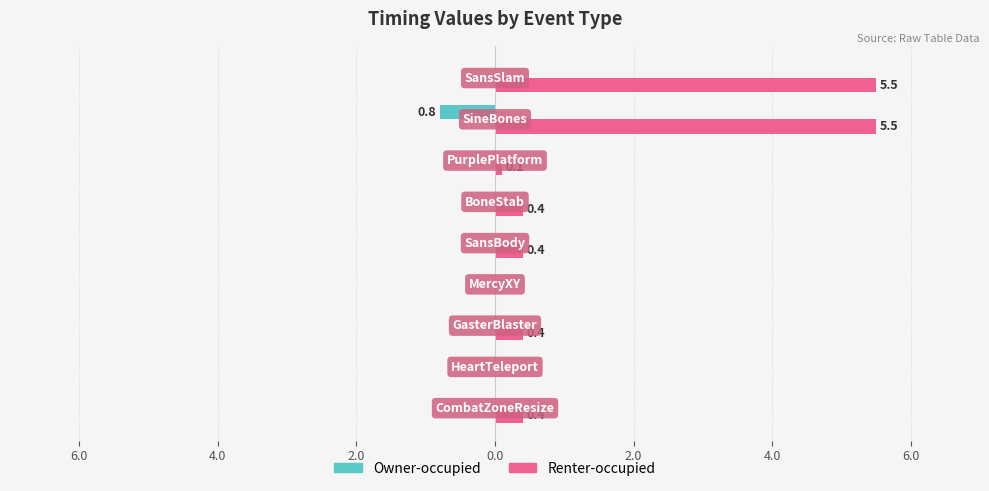

What are all the series names shown in the legend?

Owner-occupied, Renter-occupied